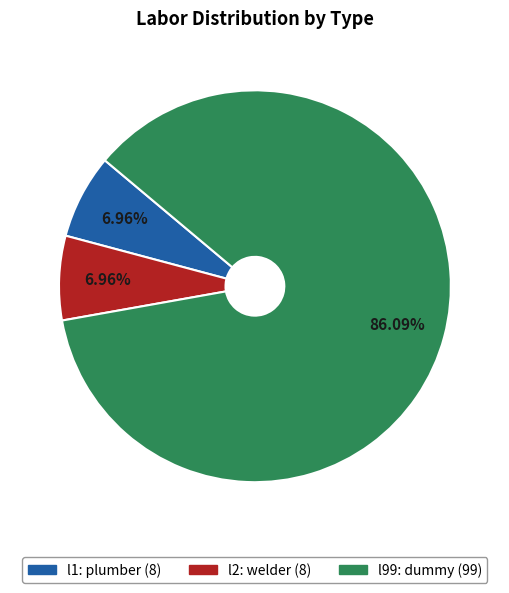

Count the number of slices in the pie.

3